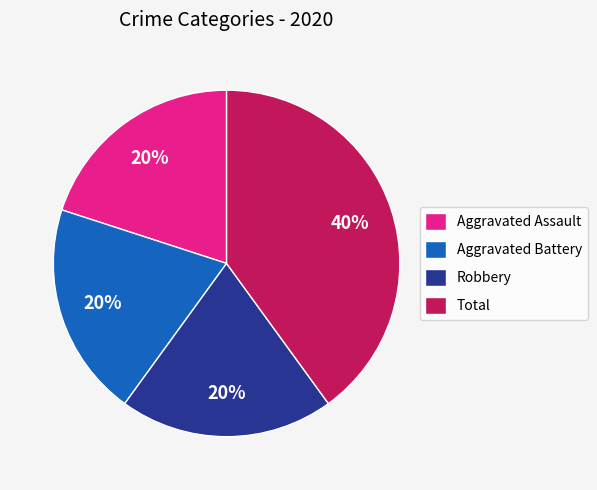

Between Total and Aggravated Assault, which is larger?

Total